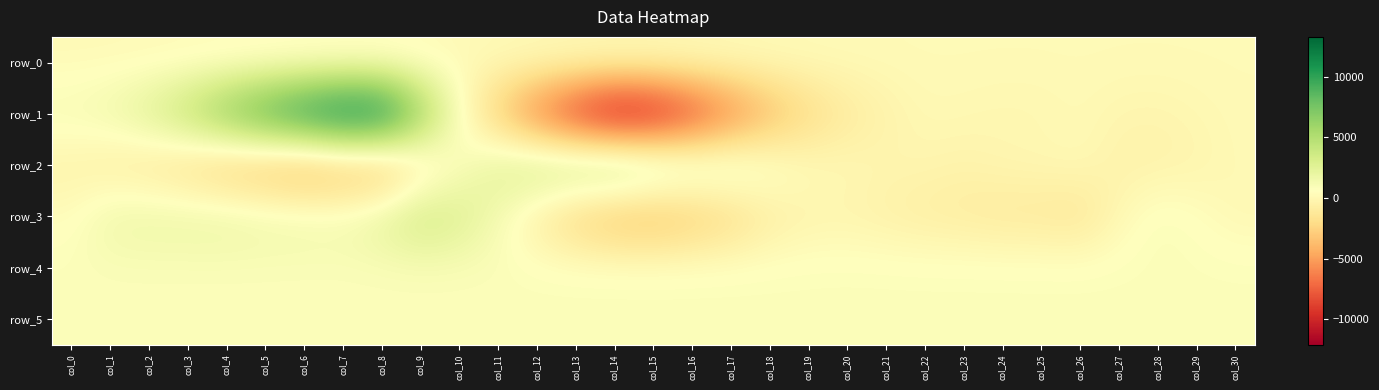

Which series has the largest total across all categories?

row_5